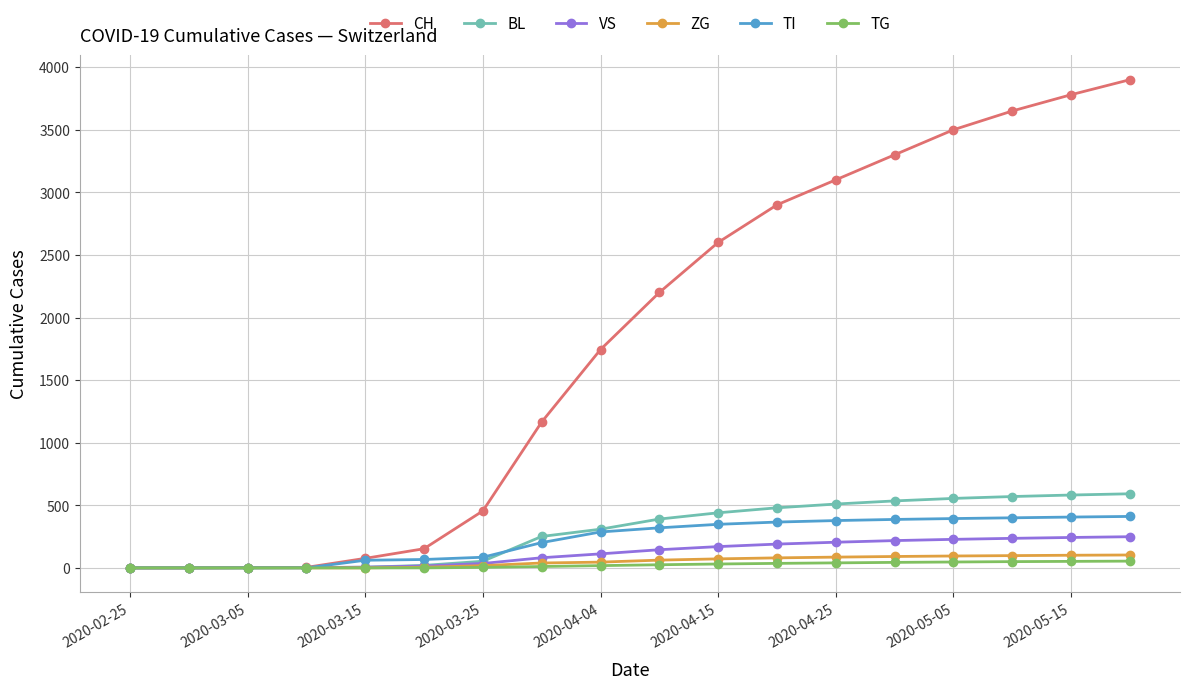

True or false: CH has more than 1 points higher than both neighbors.

False